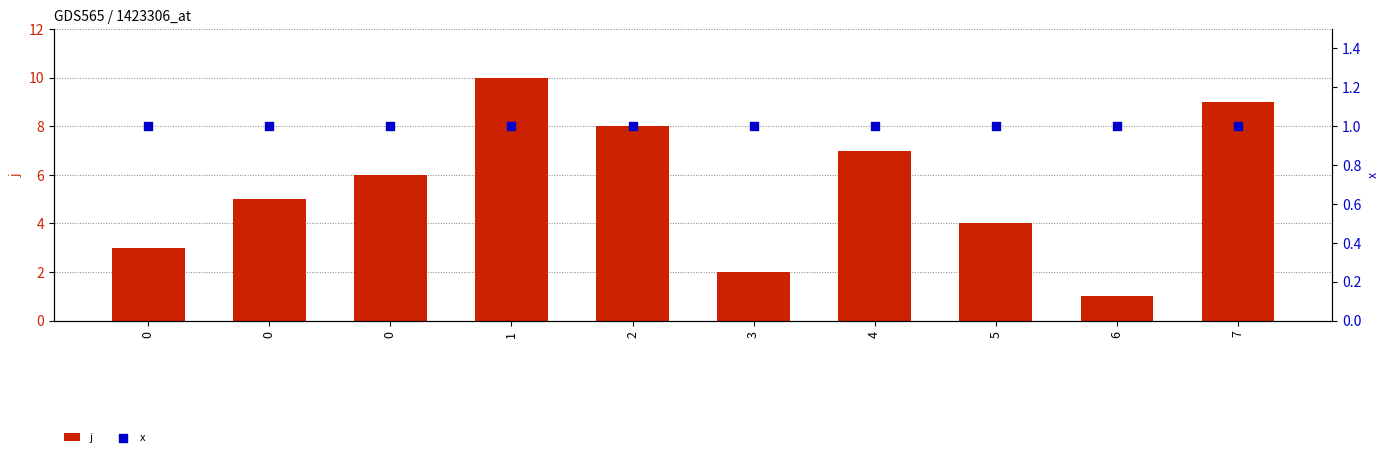

At which category is the sum across all series the highest?

1